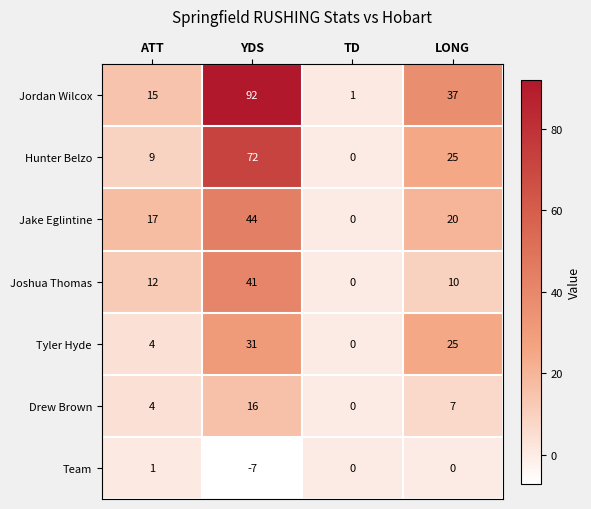

Which series changed the most between ATT and LONG?

Jordan Wilcox